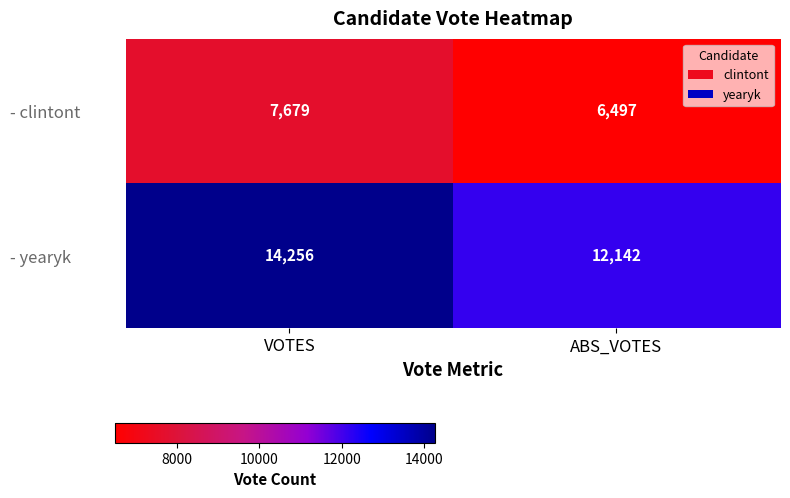

Count the number of data series in this chart.

2